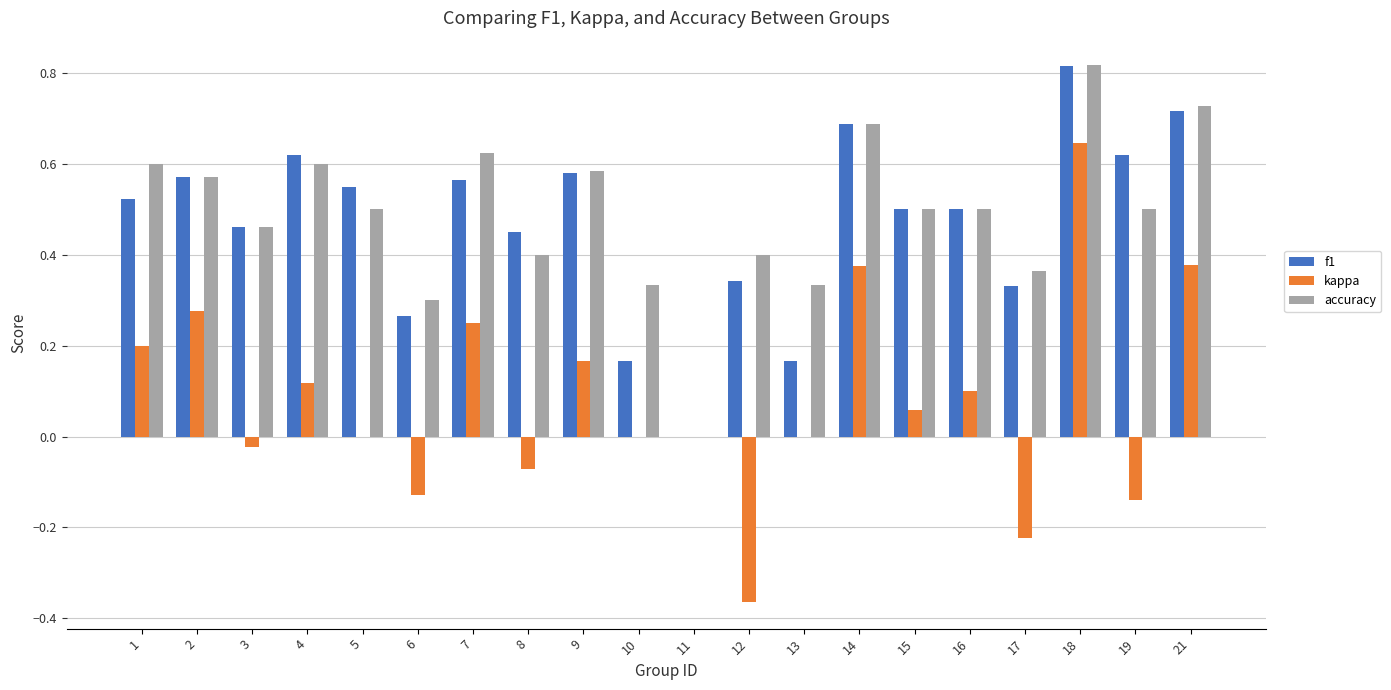

Is the value of f1 at 10 greater than the value of accuracy at 8?

No